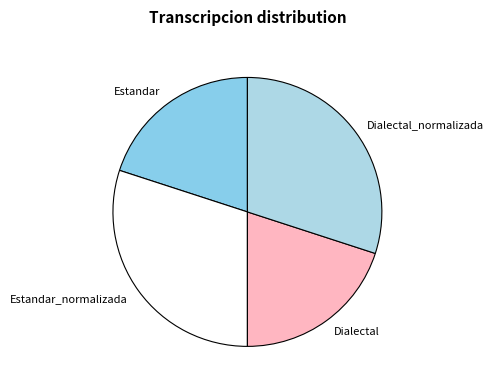

True or false: Estandar accounts for 20% of the total.

True